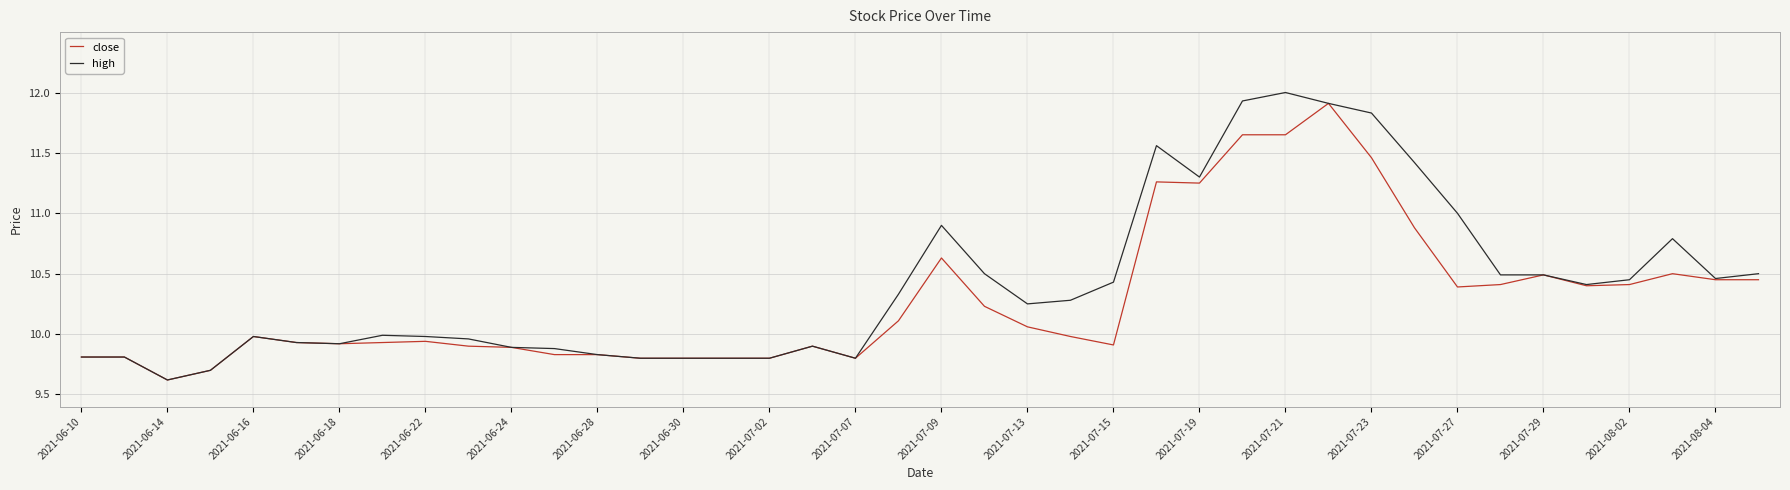

How many lines are shown in the chart?

2